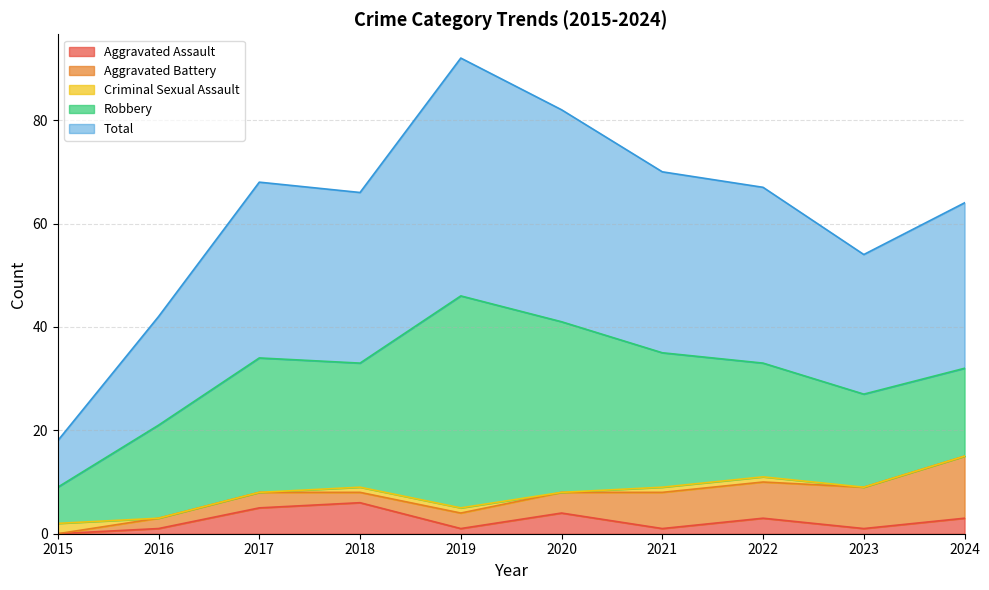

Which category has the lowest value across all series?

2015